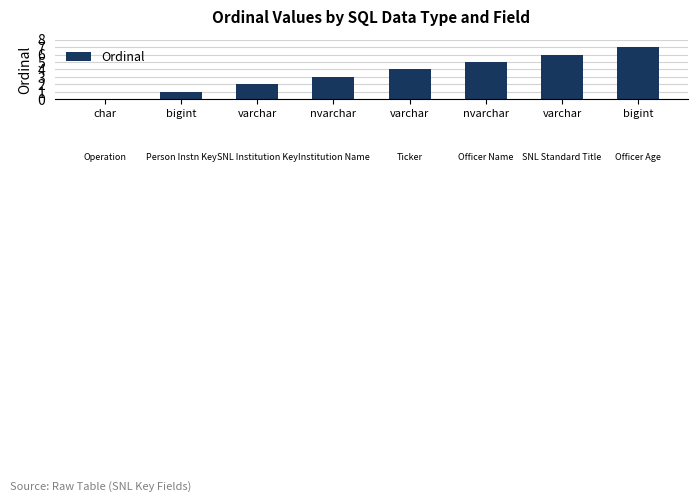

Are the bars horizontal?

No